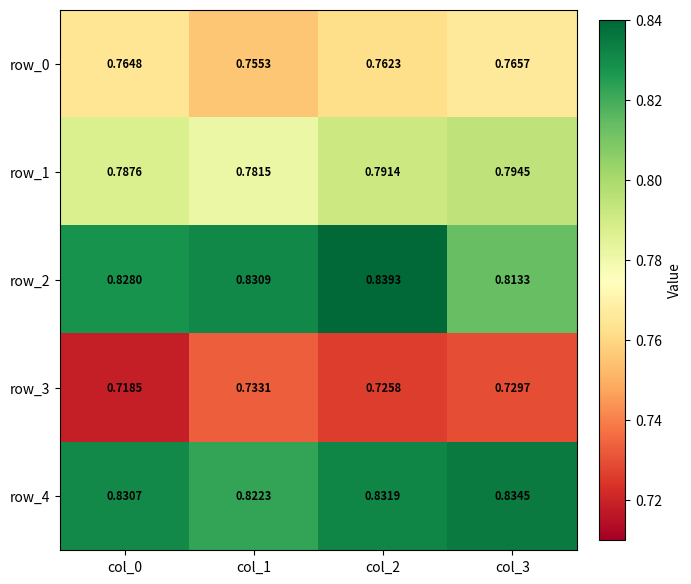

At how many categories does at least one series exceed 0?

4